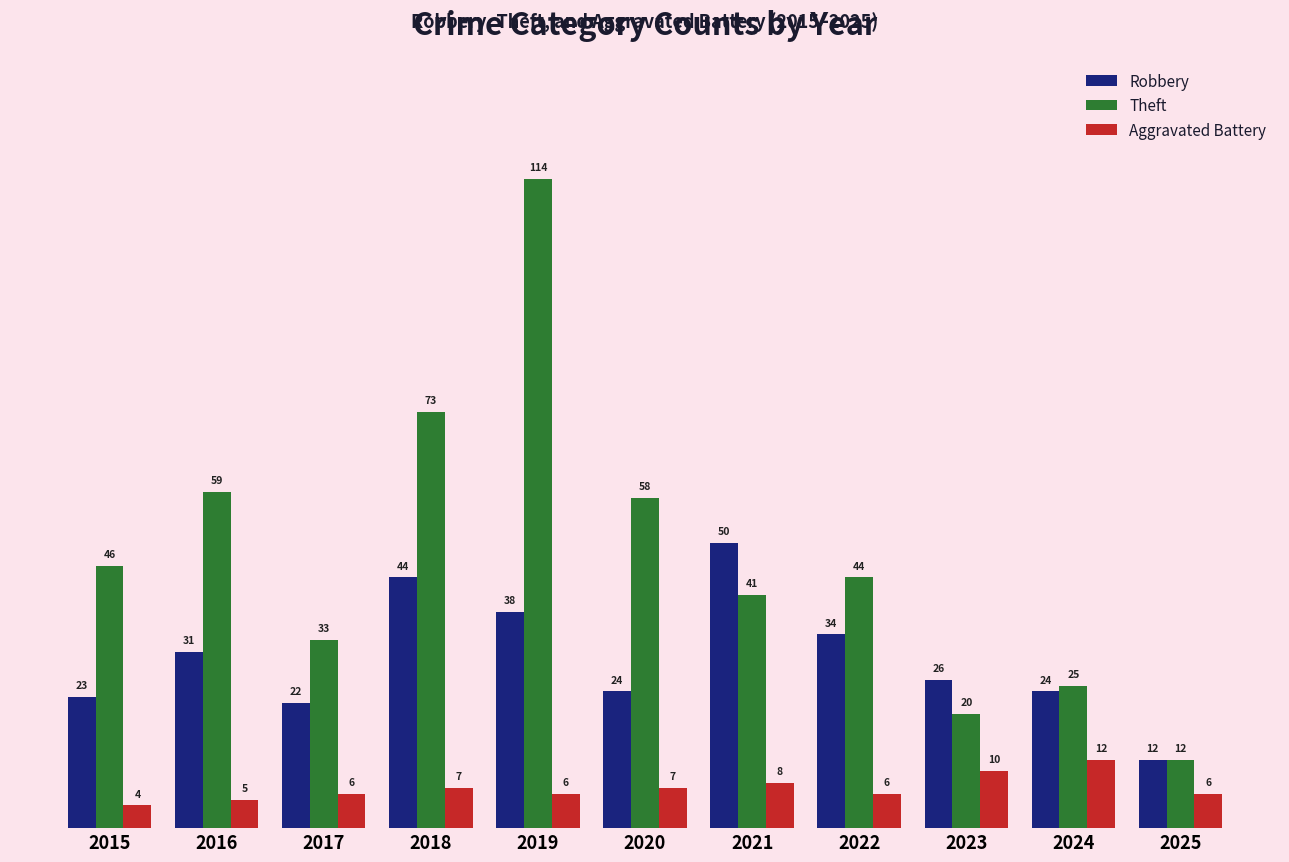

How many values in the Theft series are below 44?

5